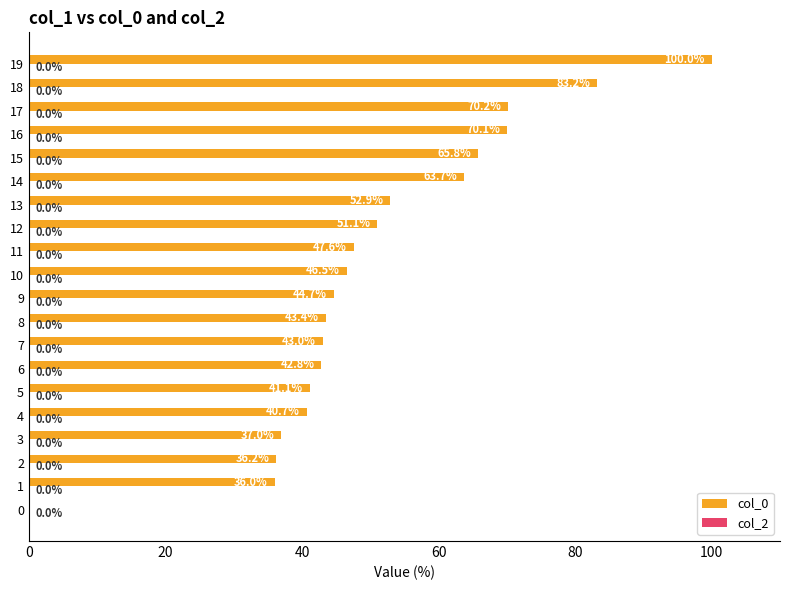

Reading top to bottom, list all the values displayed in this chart.

19=100.0	18=83.2	17=70.2	16=70.1	15=65.8	14=63.7	13=52.9	12=51.1	11=47.6	10=46.5	9=44.7	8=43.4	7=43.0	6=42.8	5=41.1	4=40.7	3=37.0	2=36.2	1=36.0	0=0.0